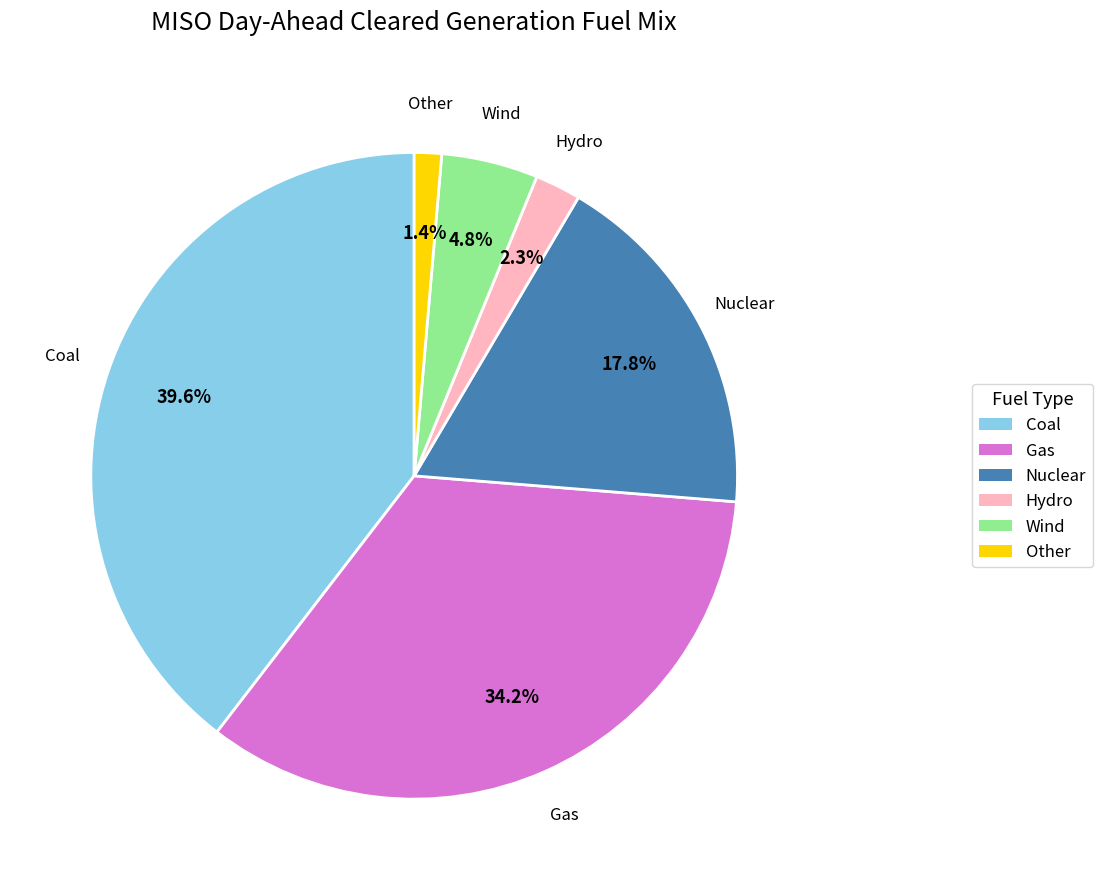

Rank the categories by value from lowest to highest.

Other, Hydro, Wind, Nuclear, Gas, Coal